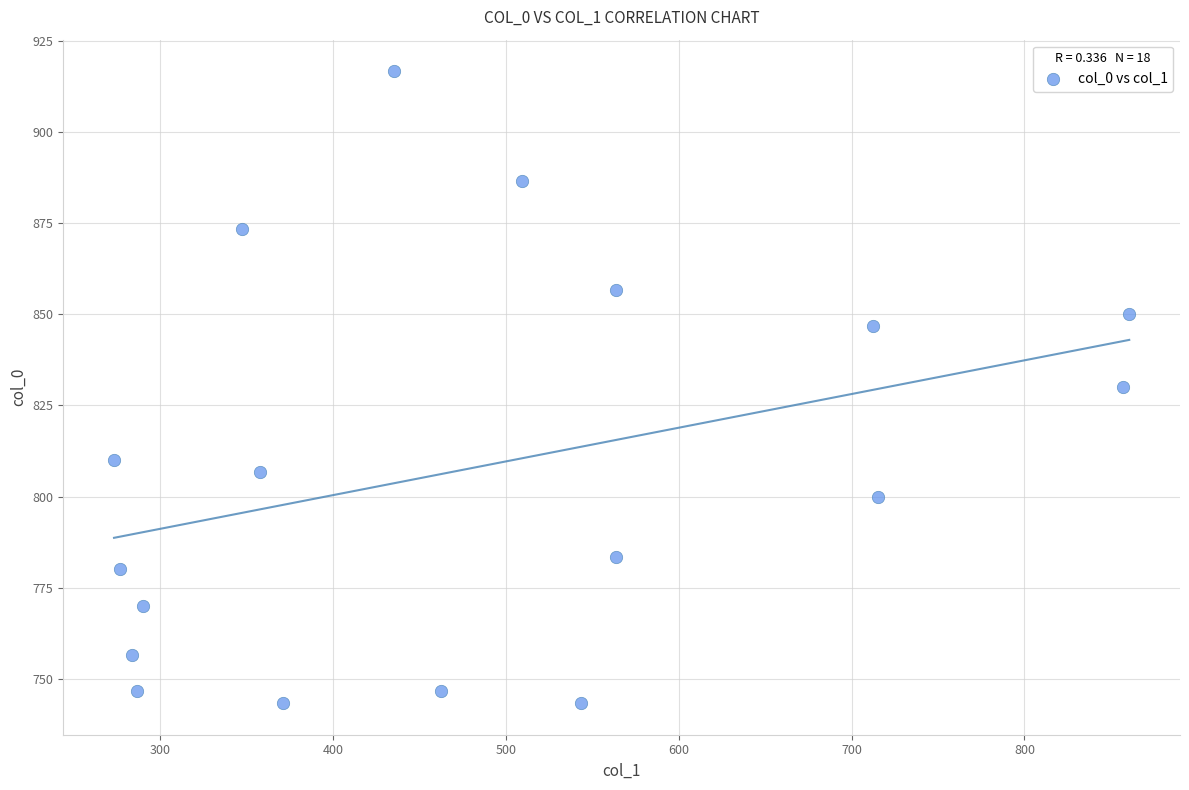

What is the range of Y values (max minus min)?

173.3